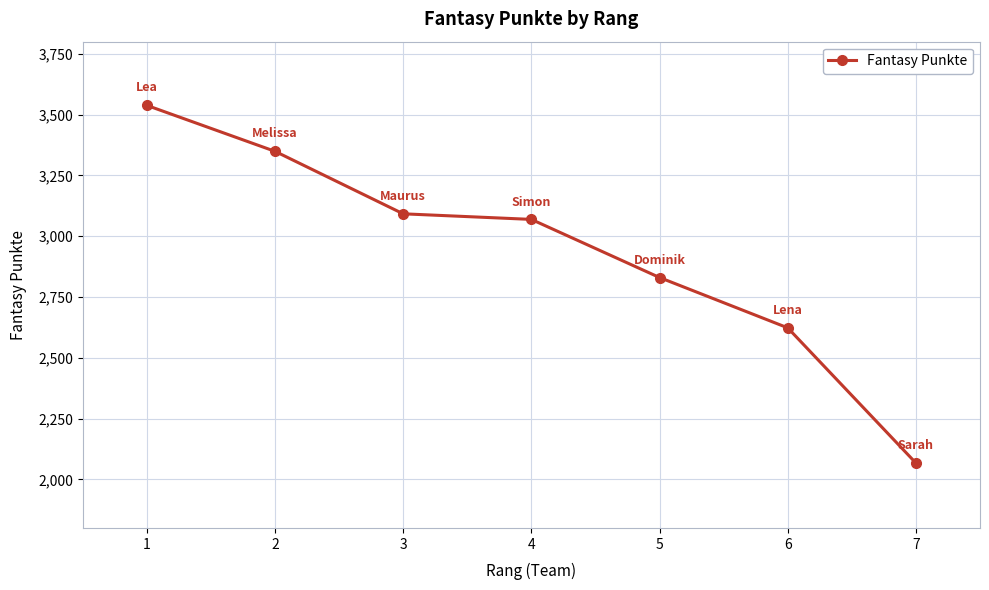

Reading left to right, list all the values displayed in this chart.

1=3538	2=3349	3=3092	4=3069	5=2830	6=2623	7=2067